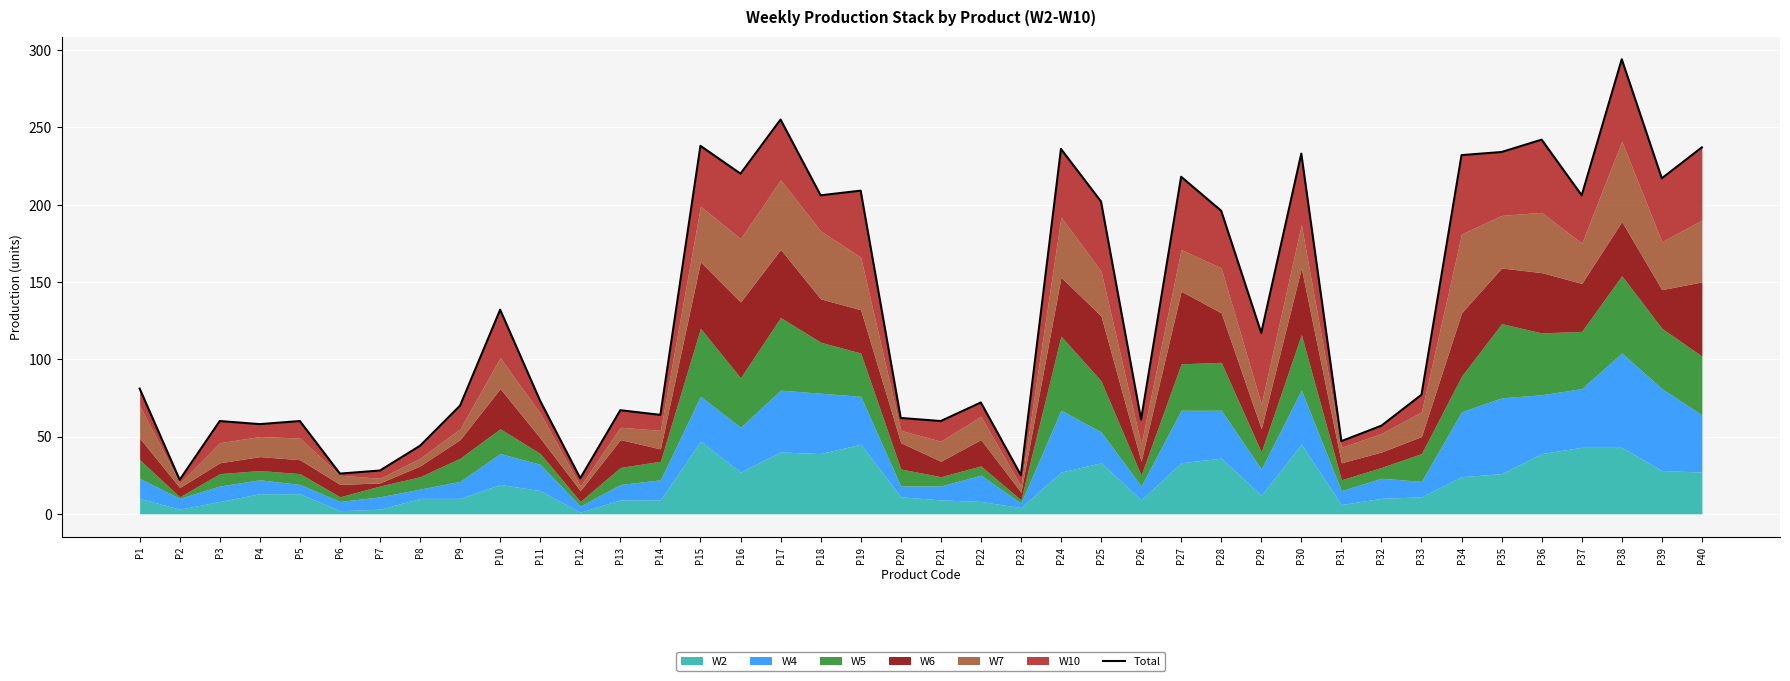

The value at P14 is 18. True or false?

False